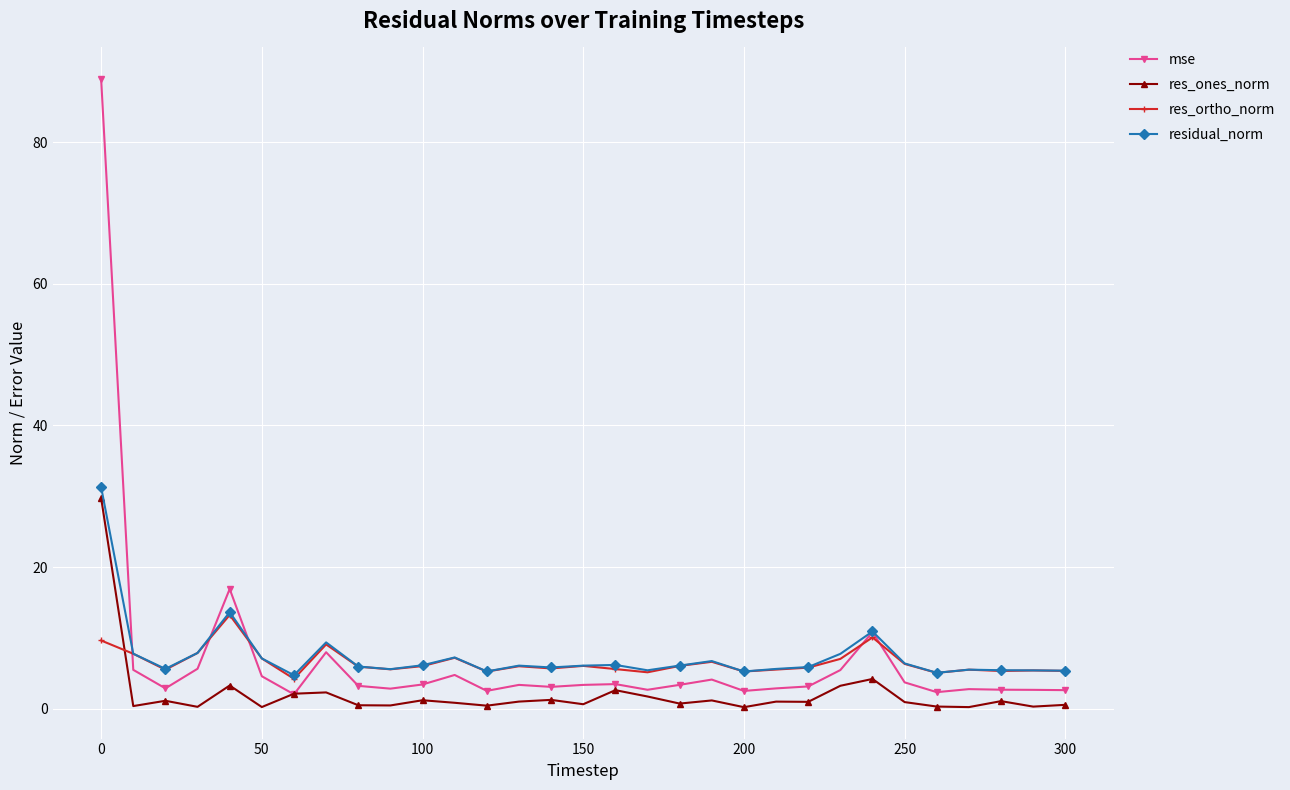

Which series has the widest spread of values?

mse